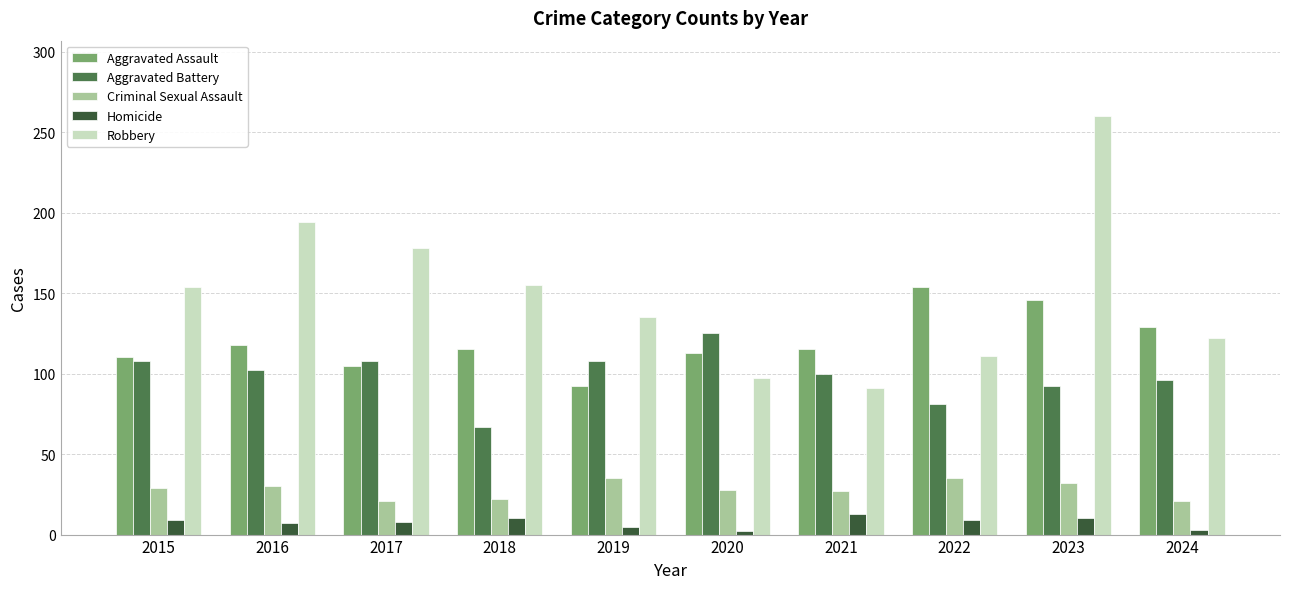

Rank the series by their maximum value, from lowest to highest.

Homicide, Criminal Sexual Assault, Aggravated Battery, Aggravated Assault, Robbery